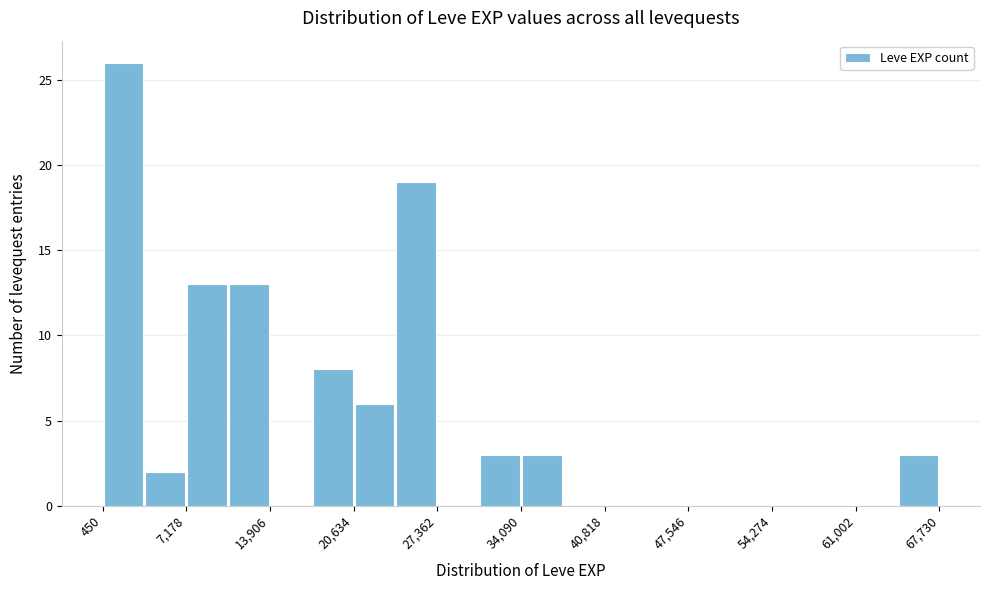

Around what value on the x-axis is the tallest bar? Give the approximate position of its centre, as read against the axis.

2000